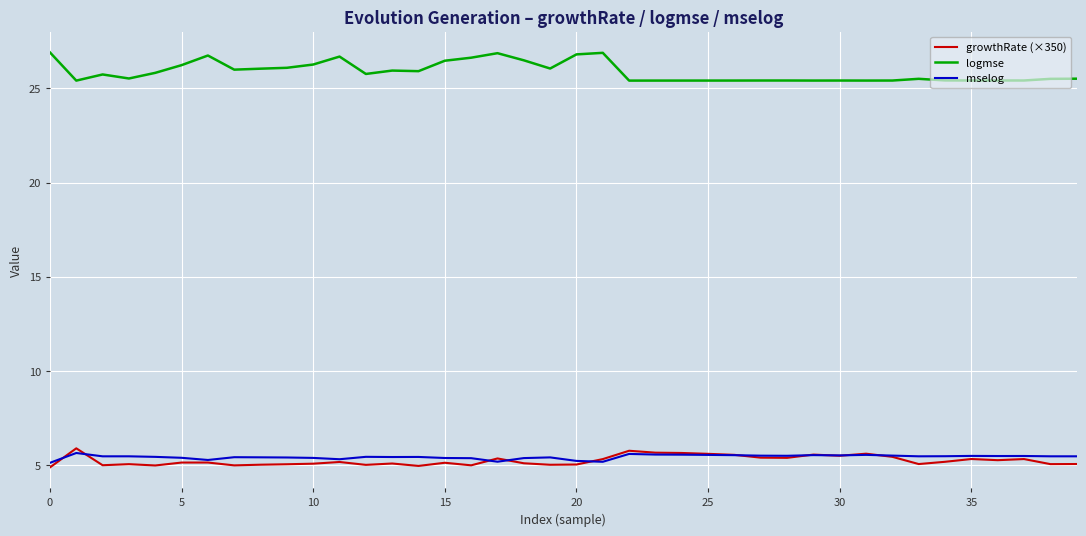

True or false: logmse and mselog intersect in this chart.

False